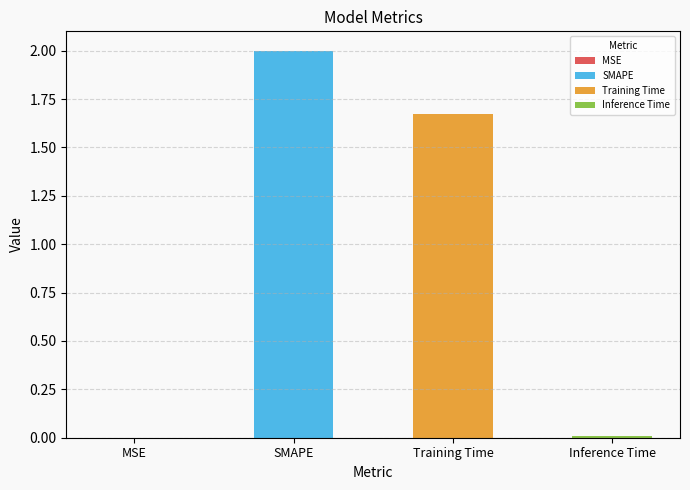

What is the label of the 2nd bar from the left?

SMAPE